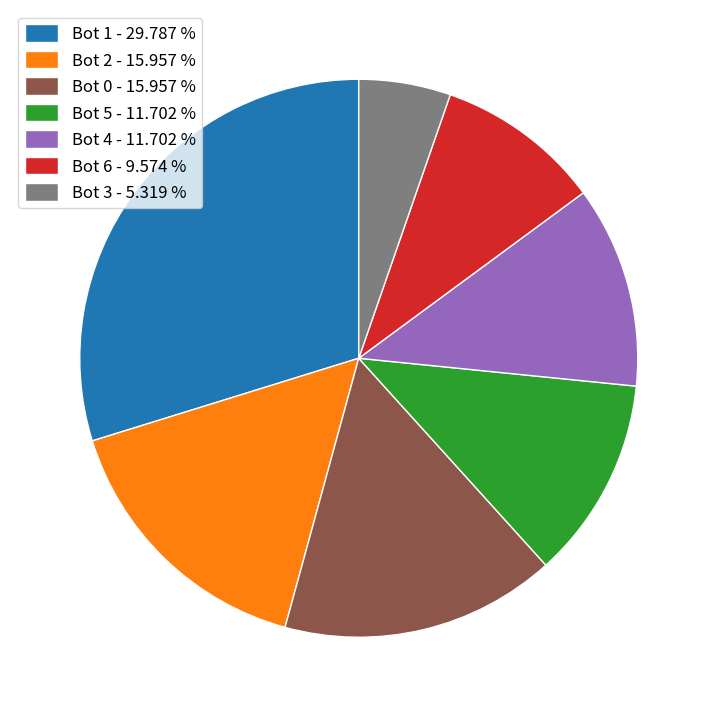

Approximately how many times larger is the value at Bot 3 - 5.319 % compared to Bot 0 - 15.957 %?

0.3